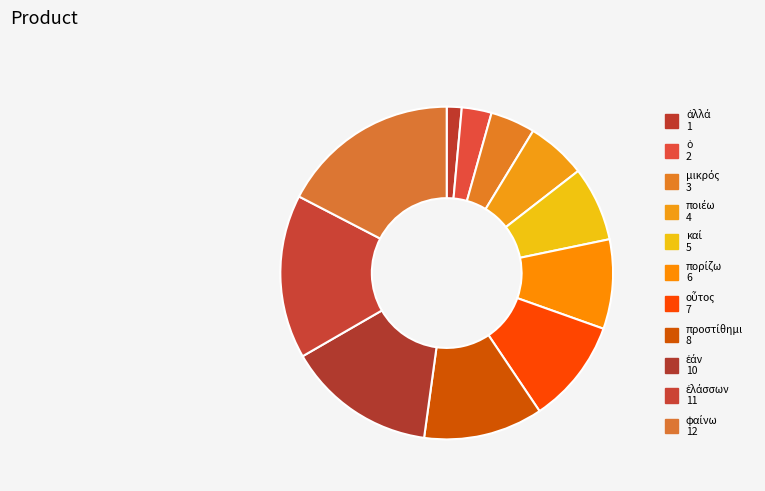

Approximately how many times larger is the value at ἐλάσσων compared to ὁ?

5.5